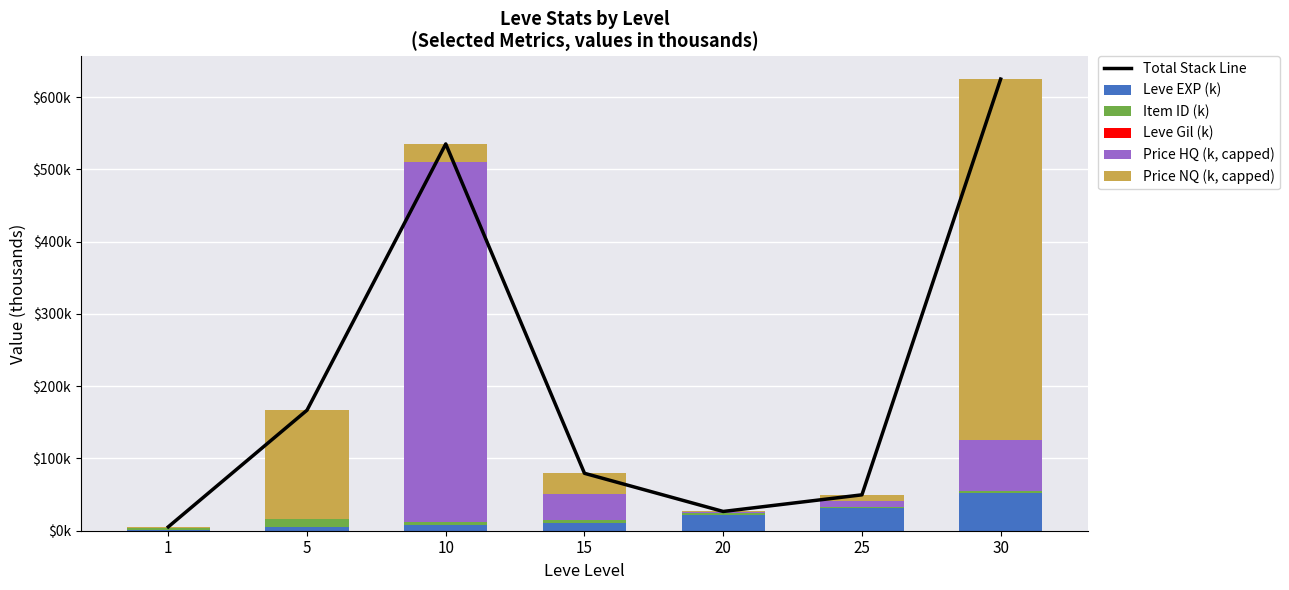

How many groups of bars are there?

7